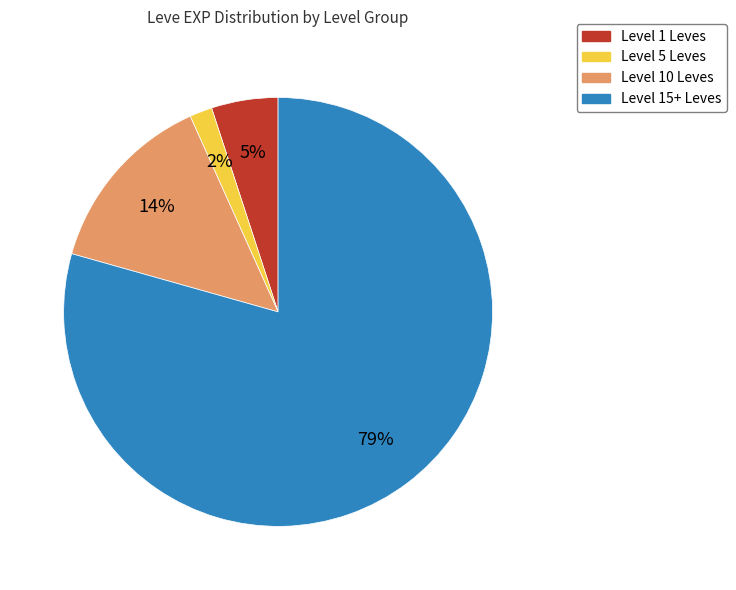

To the nearest percent, what is the difference between the Level 1 Leves and Level 15+ Leves slice percentages?

74%